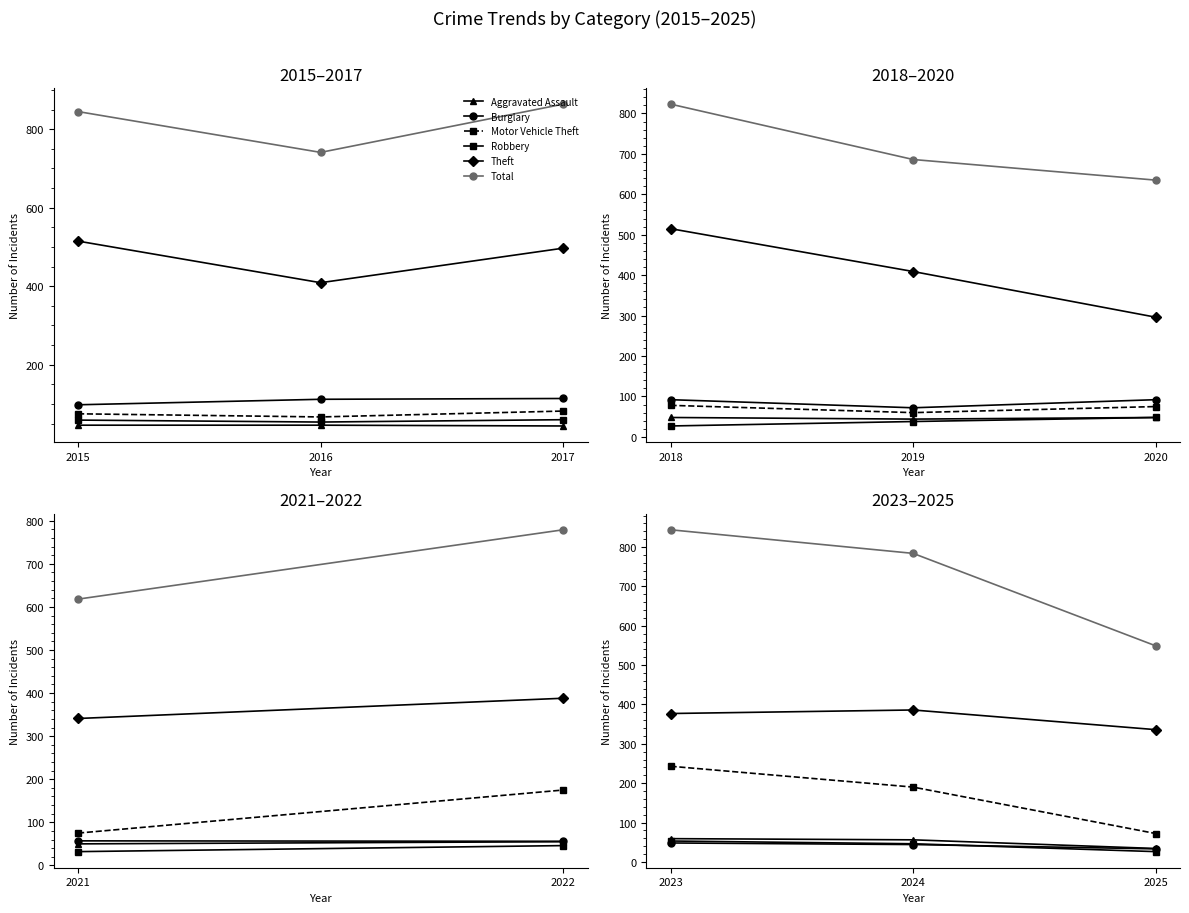

What is the value of the Motor Vehicle Theft point at the 1st from the left?

243